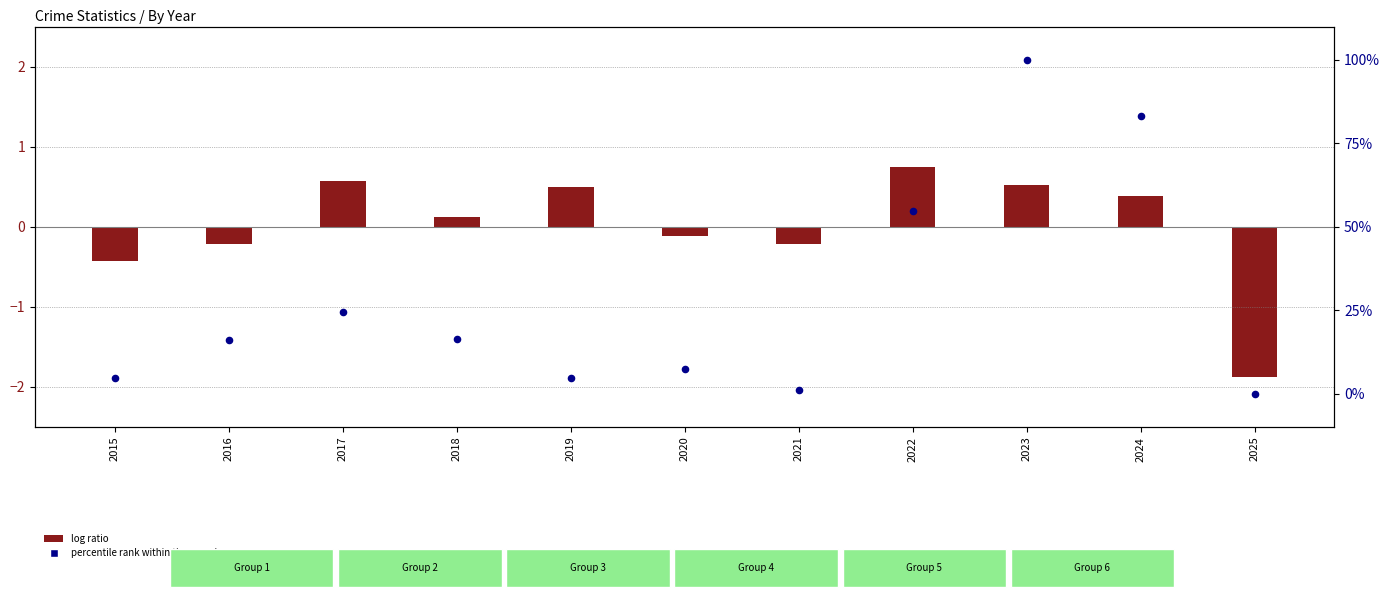

What is the total value across all series at 2022?

55.4